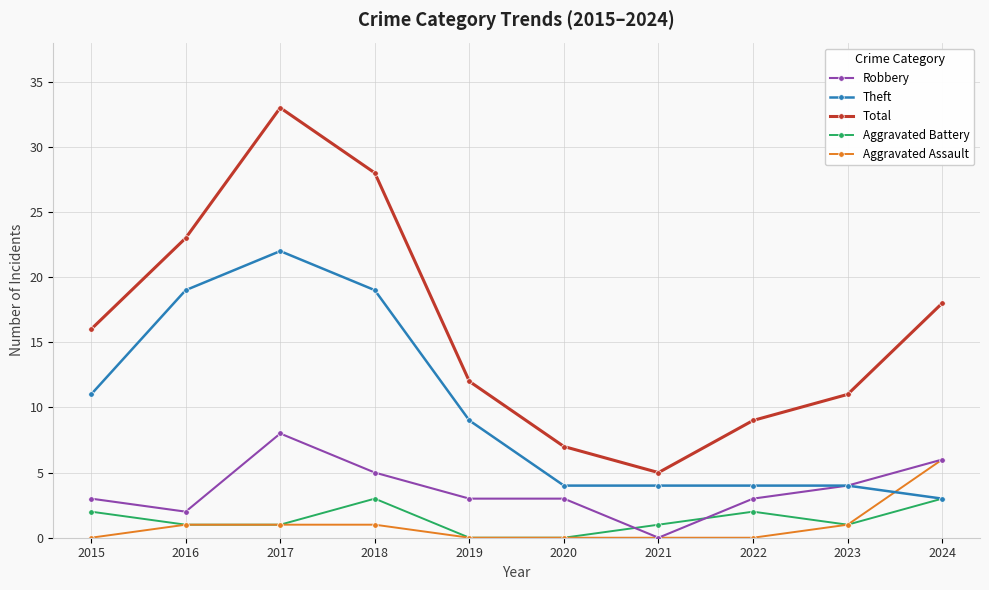

Which series changed the most between 2019 and 2021?

Total